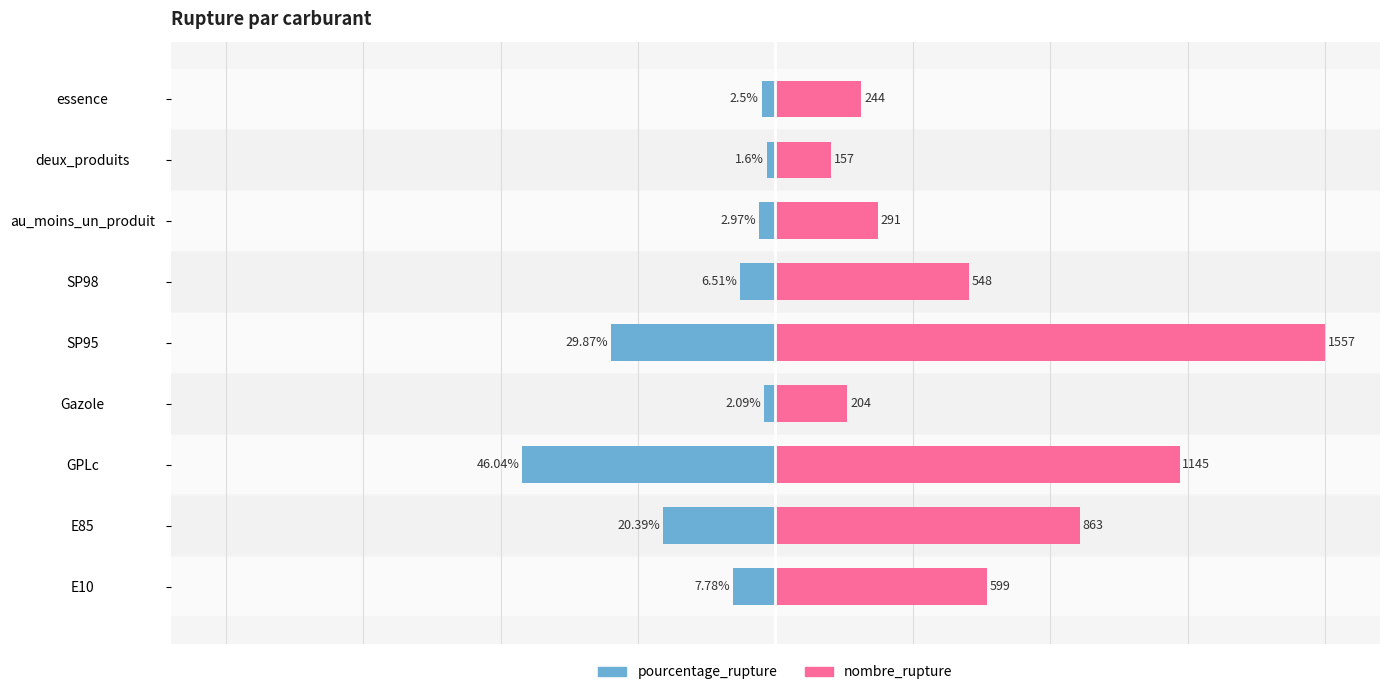

Which has a higher value, SP95 or deux_produits?

deux_produits